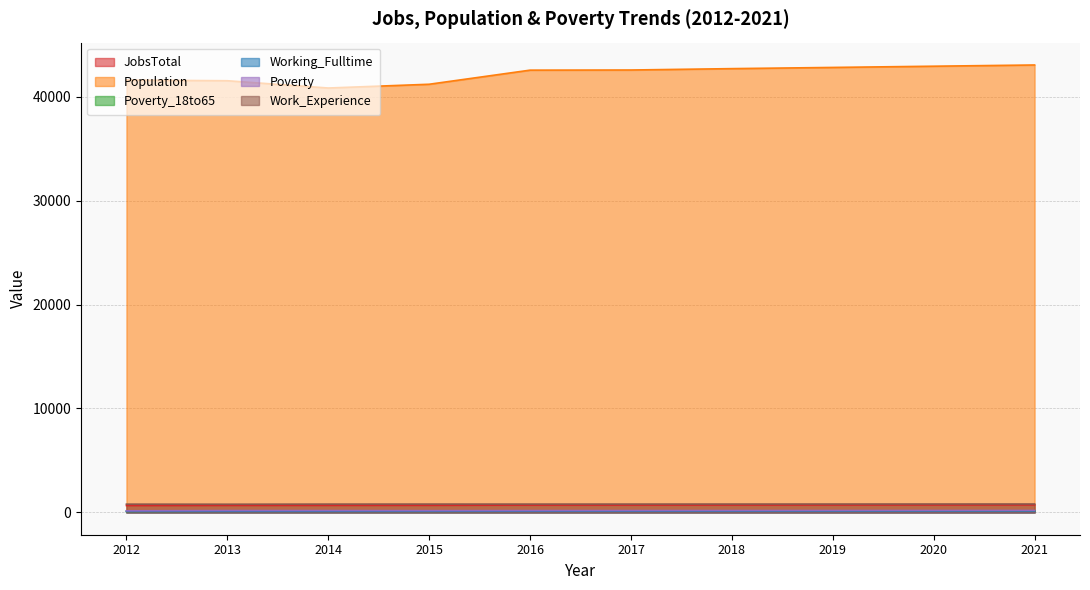

List the series in order of their peak value, lowest first.

Poverty_18to65, Working_Fulltime, Poverty, JobsTotal, Work_Experience, Population